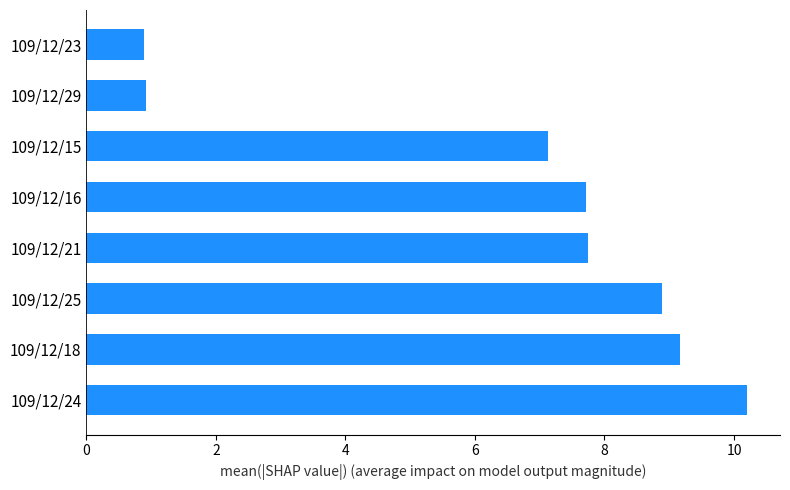

What is the sum of all values?

52.6